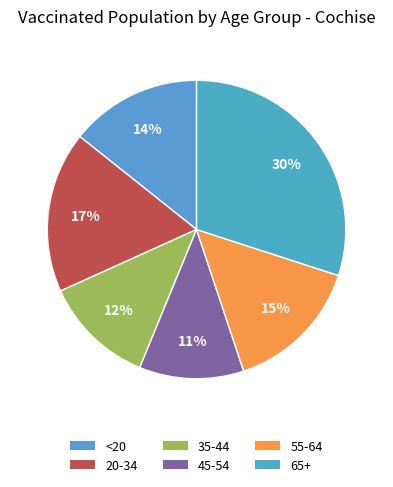

Approximately how many times larger is the value at 45-54 compared to <20?

0.8